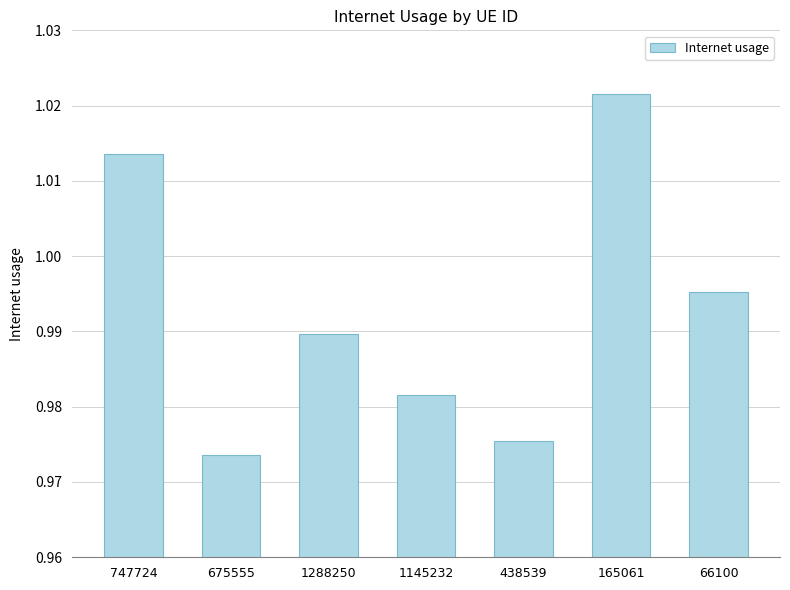

What is the sum of the values at 747724 and 66100?

2.0